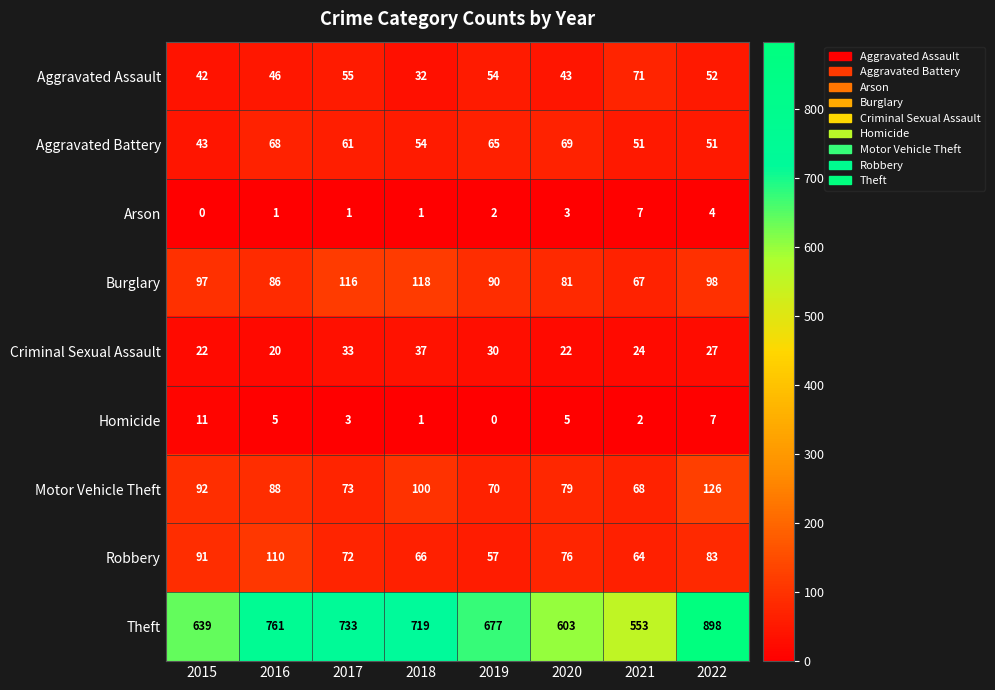

What is the difference between the highest and lowest values at 2019?

677